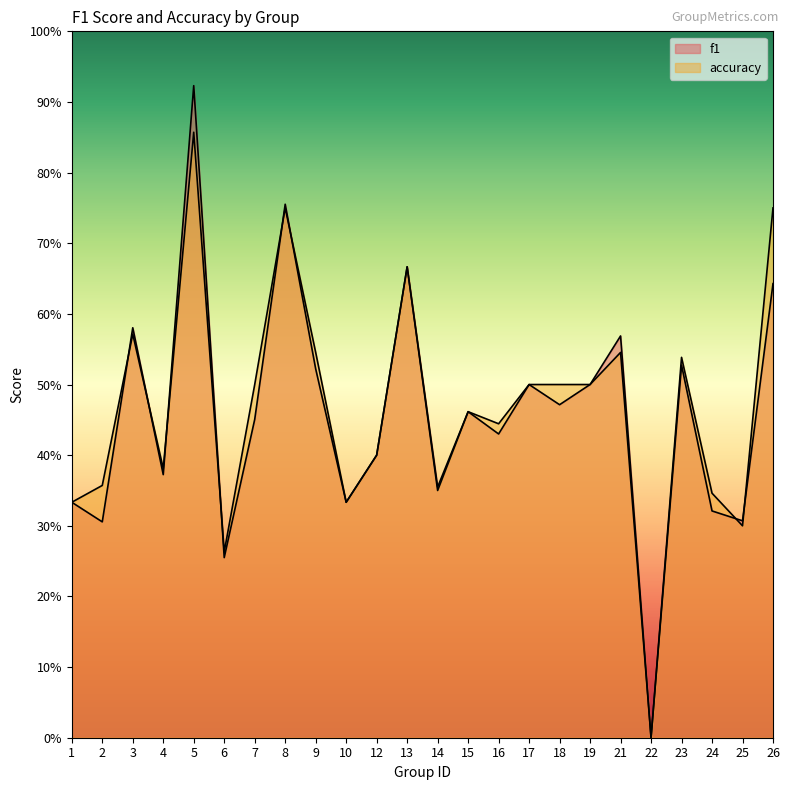

What value does the accuracy series have at 4?

0.4